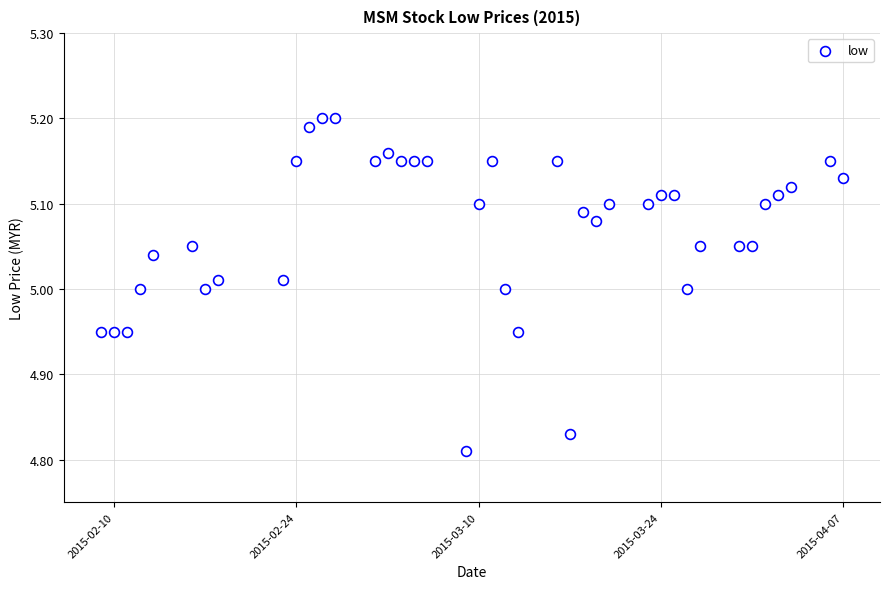

What is the range of Y values (max minus min)?

0.4